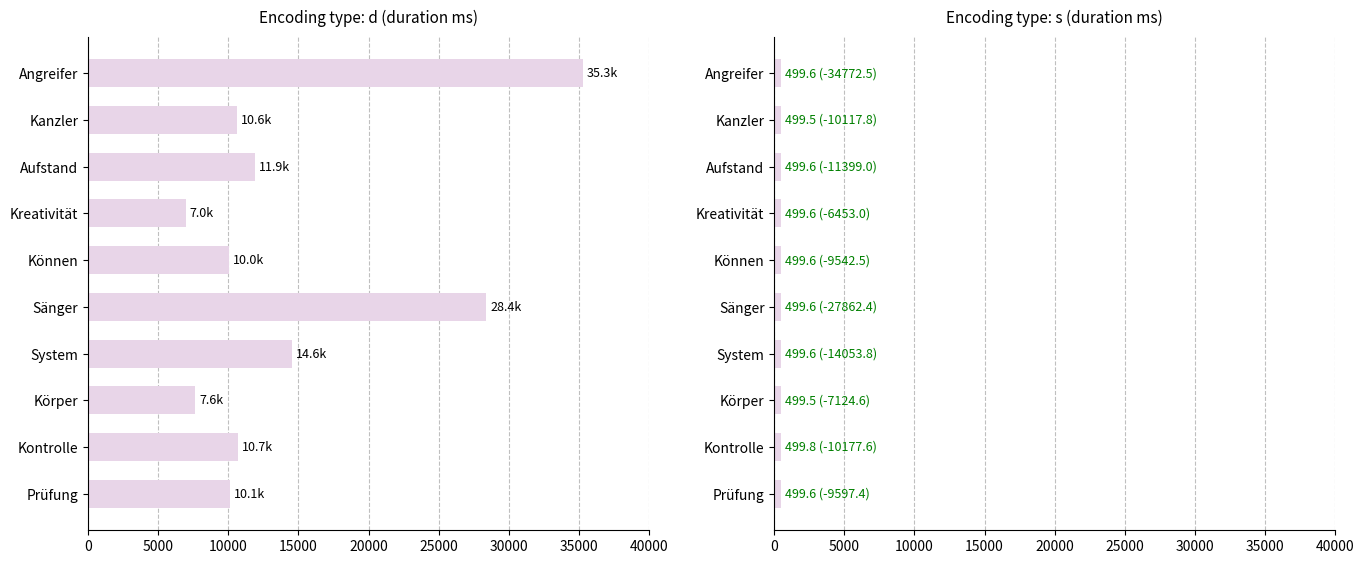

Does the chart contain stacked bars?

No